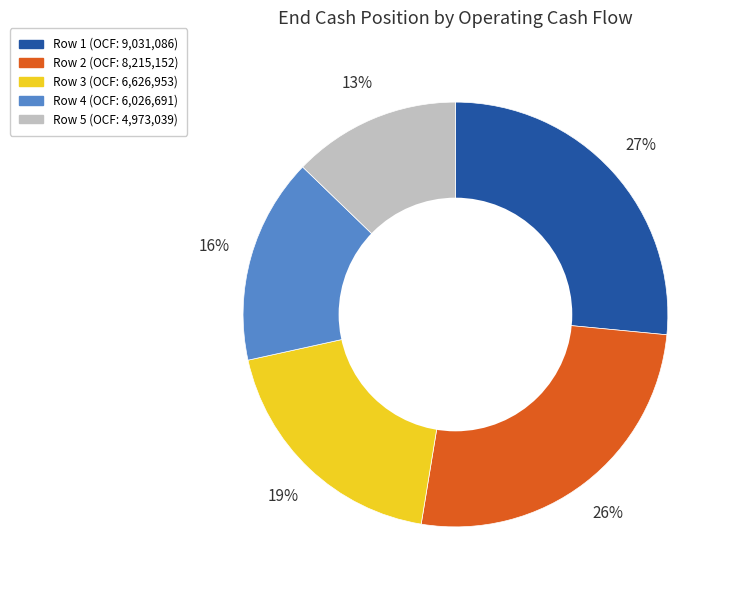

To the nearest percent, what is the difference between the largest and smallest slice percentages?

14%